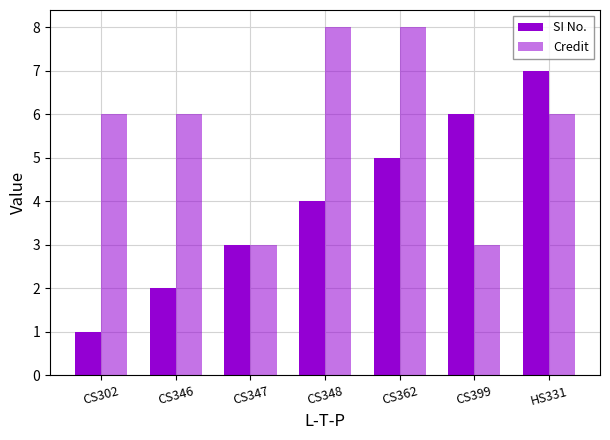

Are the bars grouped side by side (vs. stacked)?

Yes